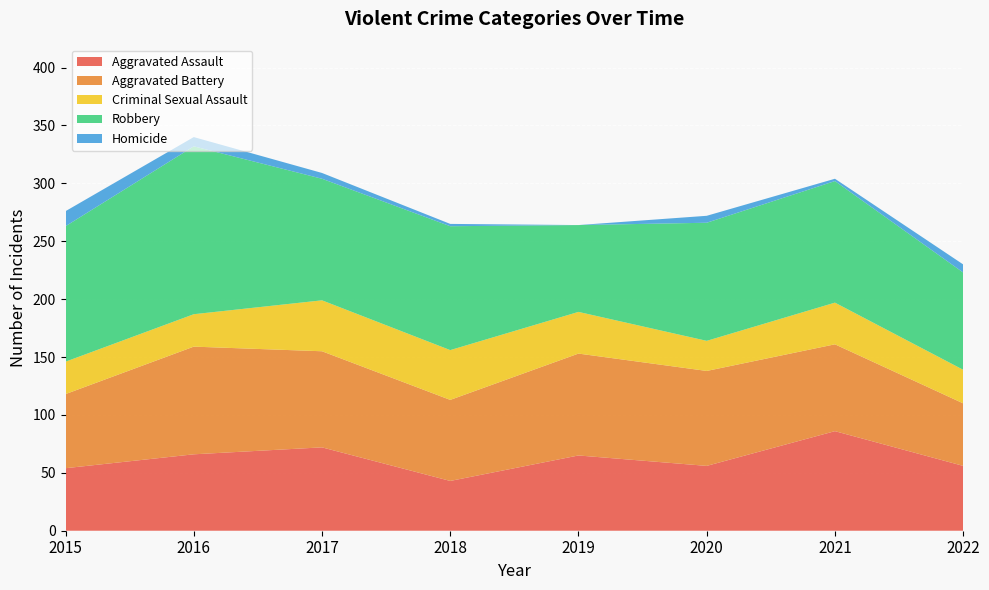

Reading left to right, what are all the values shown in this chart?

Aggravated Assault: 2015=54	2016=66	2017=72	2018=43	2019=65	2020=56	2021=86	2022=56
Aggravated Battery: 2015=64	2016=93	2017=83	2018=70	2019=88	2020=82	2021=75	2022=54
Criminal Sexual Assault: 2015=28	2016=28	2017=44	2018=43	2019=36	2020=26	2021=36	2022=29
Robbery: 2015=117	2016=145	2017=105	2018=107	2019=75	2020=102	2021=105	2022=84
Homicide: 2015=13	2016=8	2017=5	2018=2	2019=0	2020=6	2021=2	2022=7